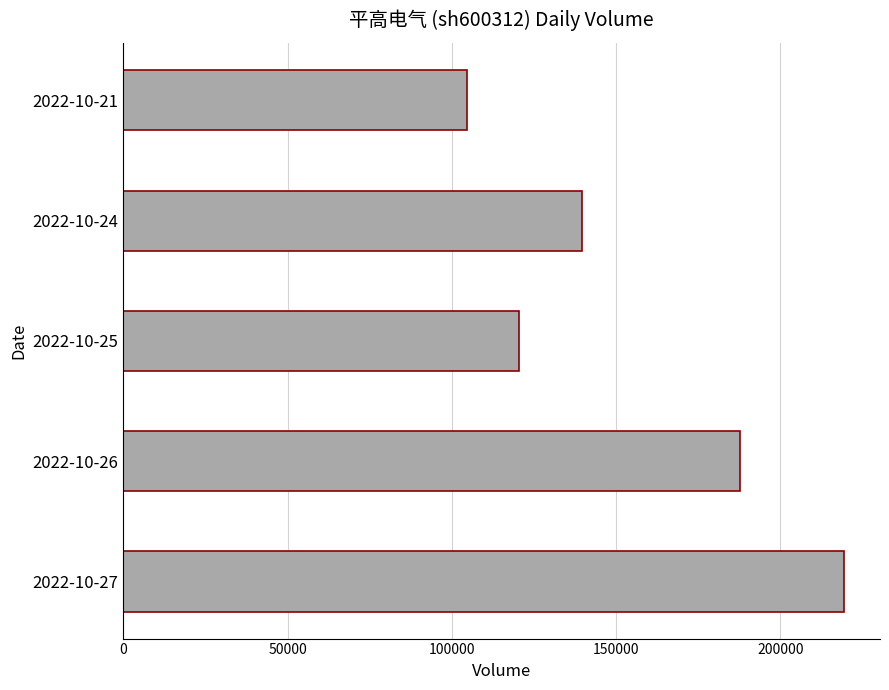

What is the maximum value shown in the chart?

219335